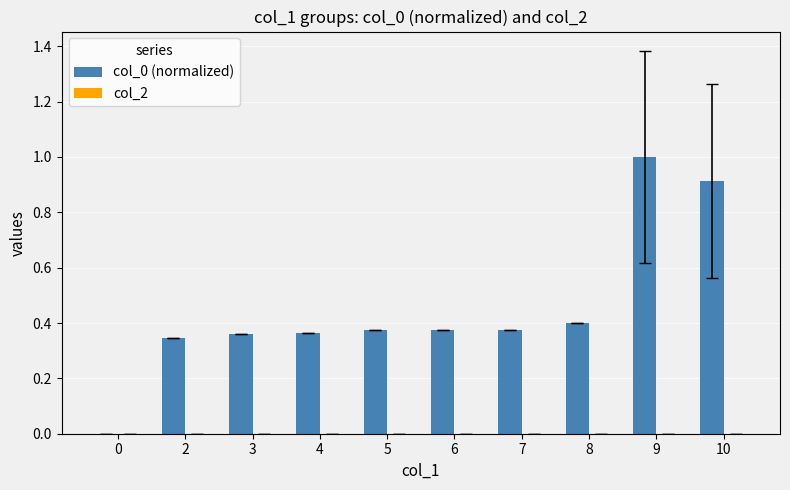

Between 6 and 2, which is larger?

6